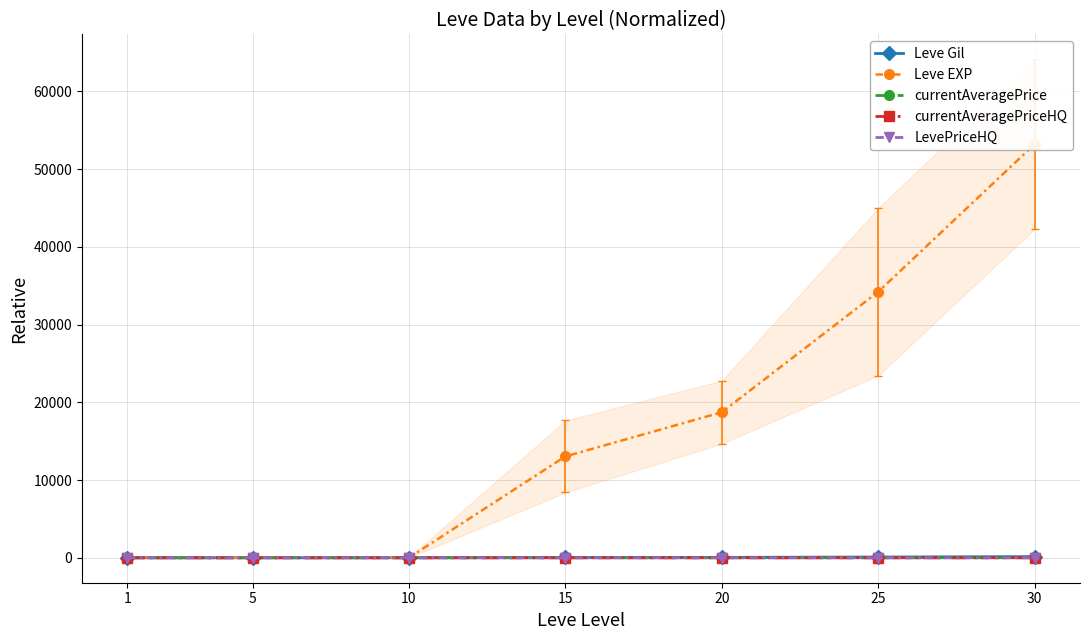

At how many categories does at least one series exceed 40408?

1